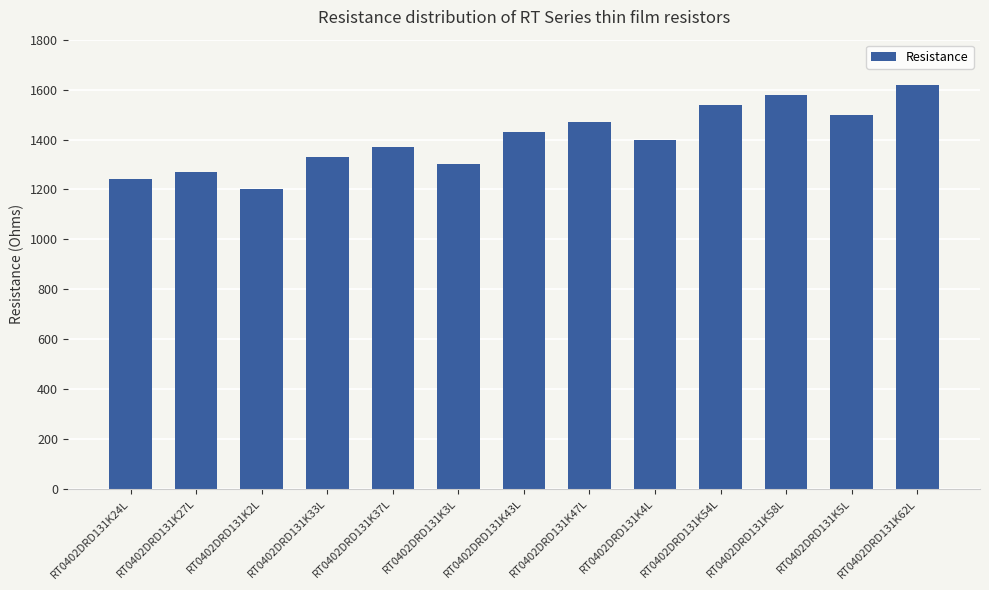

Approximately how many times larger is the value at RT0402DRD131K47L compared to RT0402DRD131K5L?

1.0